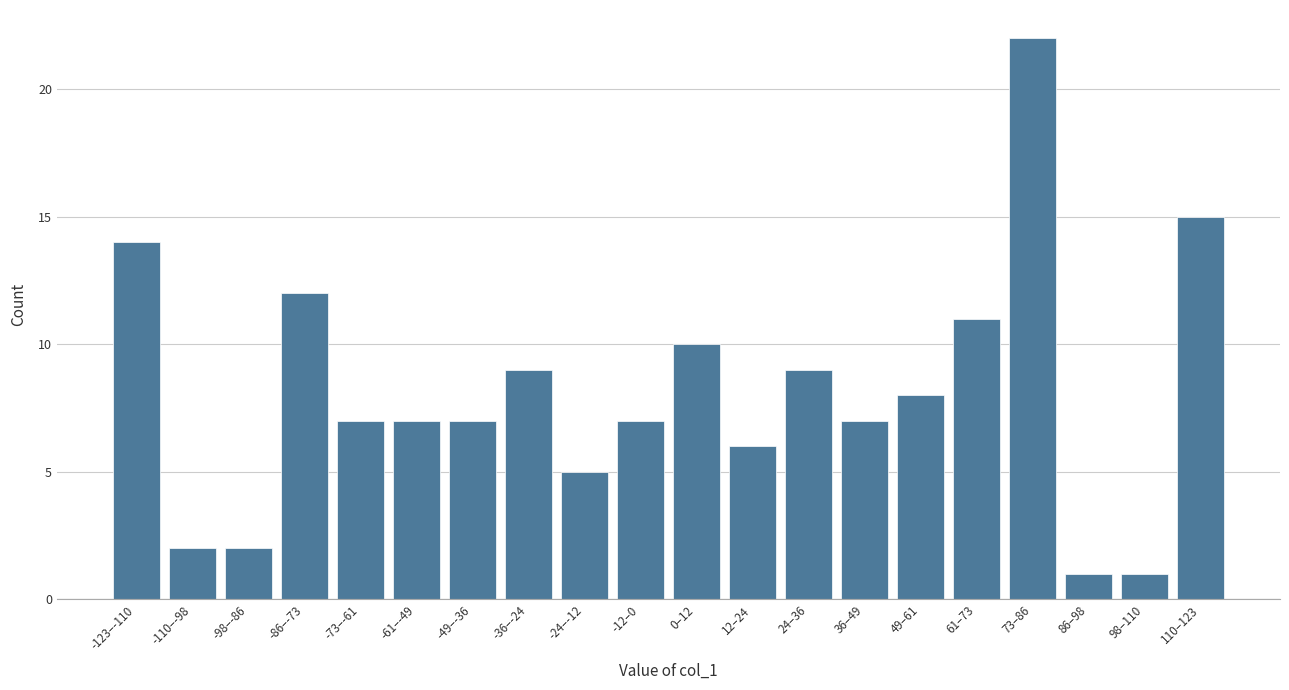

Reading left to right, transcribe all the data shown in this chart.

14	2	2	12	7	7	7	9	5	7	10	6	9	7	8	11	22	1	1	15